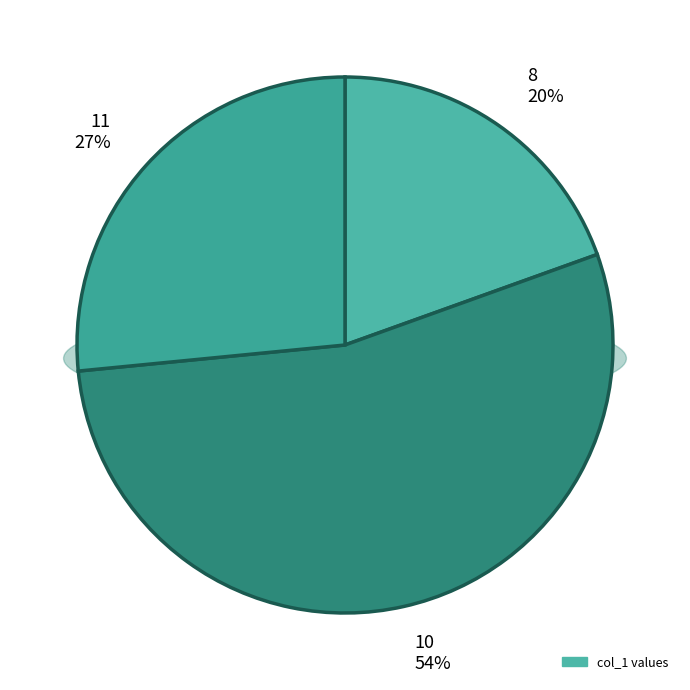

The 11 slice represents 27% of the pie. True or false?

True